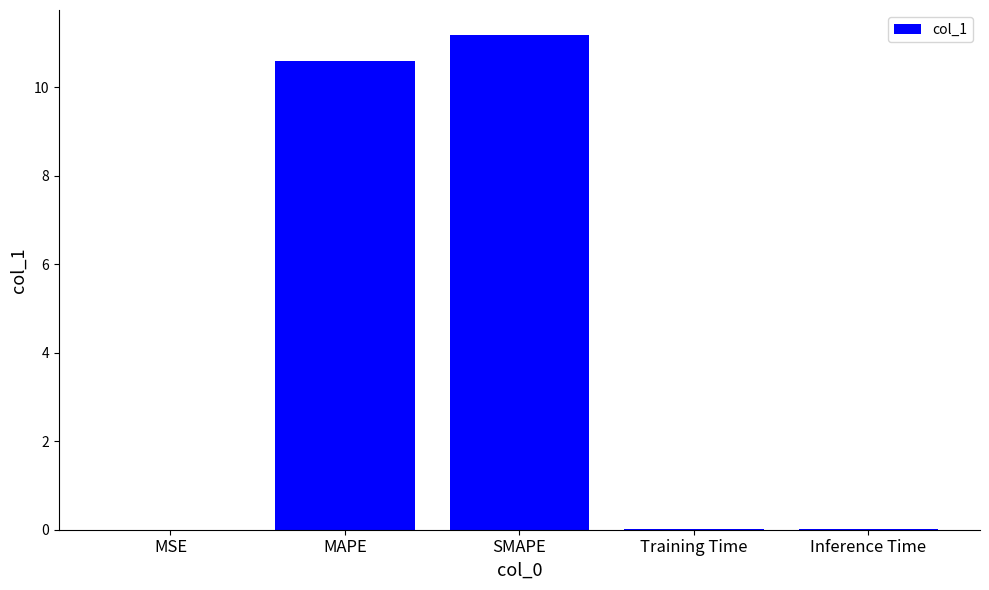

Which has a higher value, MSE or SMAPE?

SMAPE